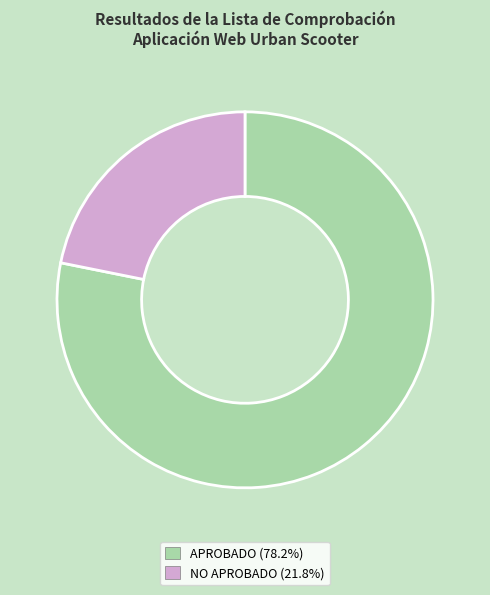

Is the sum of APROBADO and NO APROBADO greater than half?

Yes